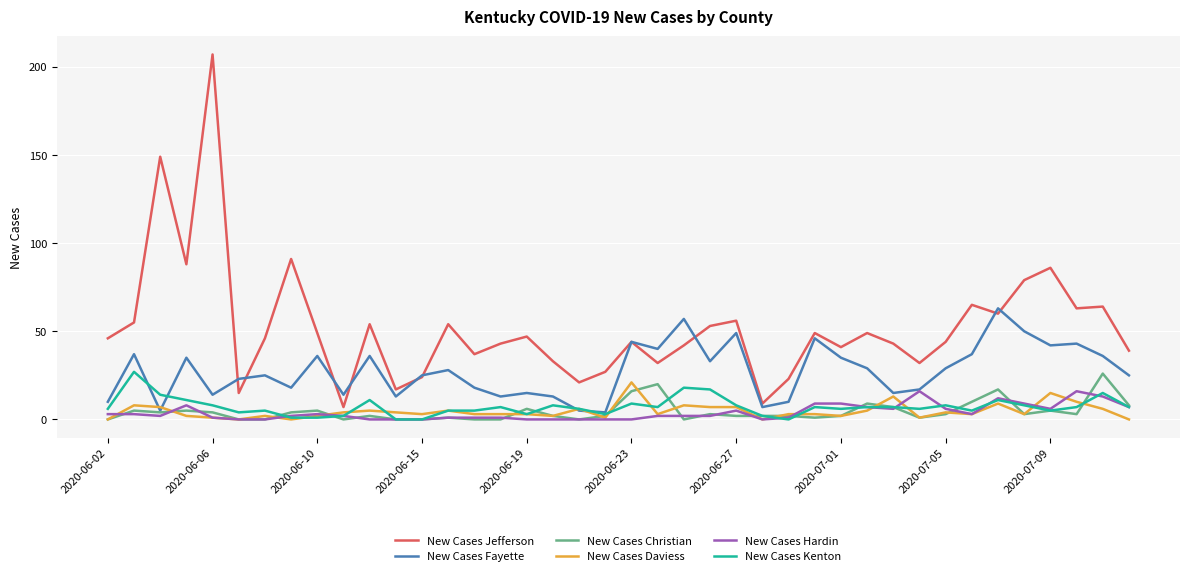

At how many categories does at least one series exceed 70?

6